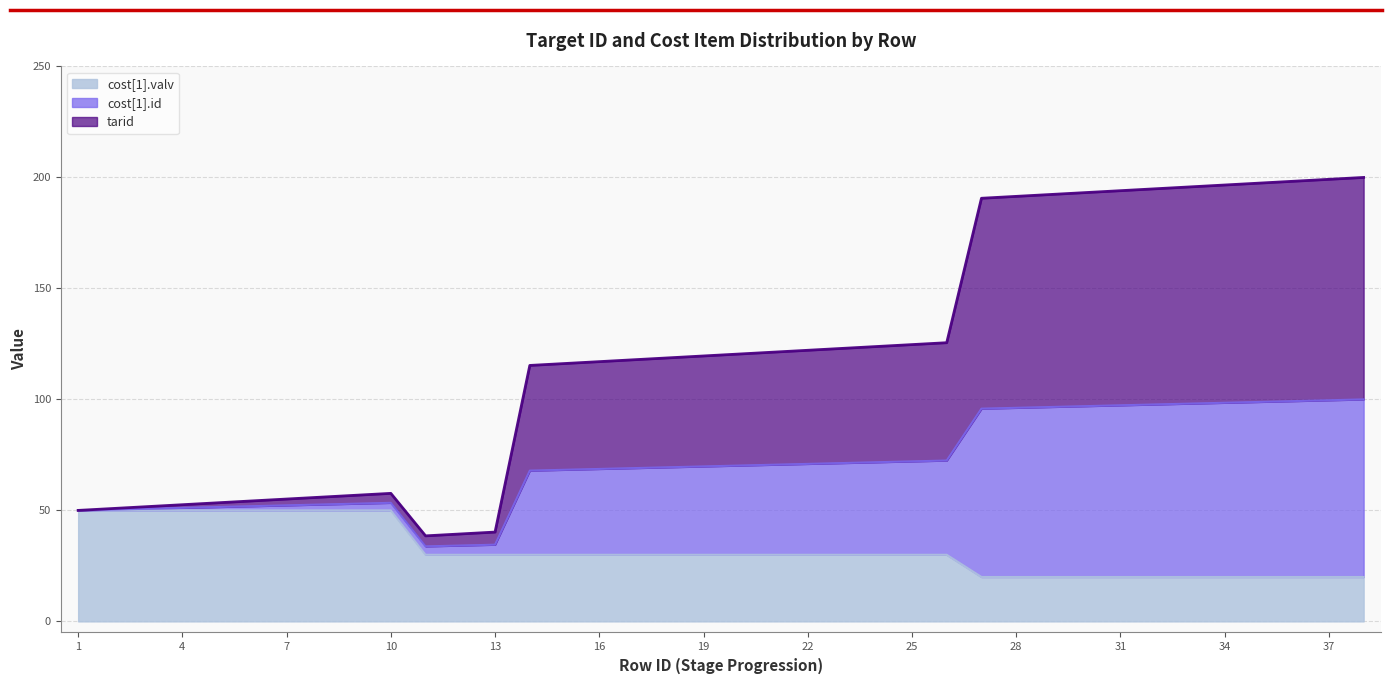

Where does the tarid series first go above 120?

20